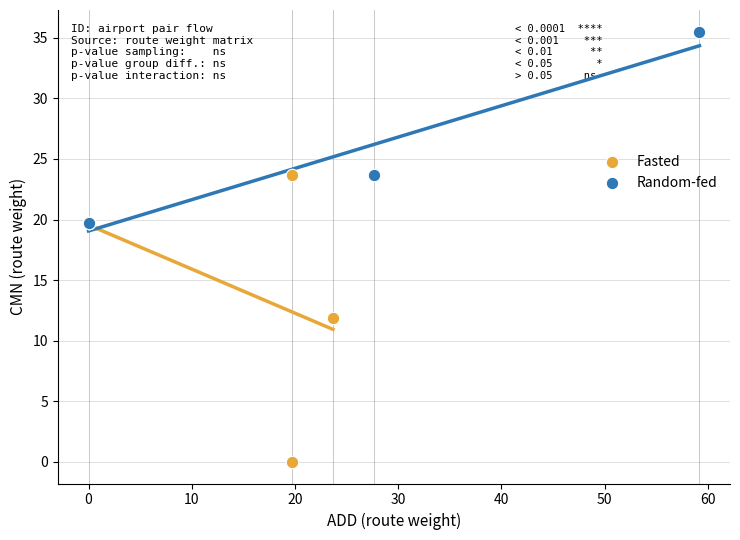

Which series reaches the minimum Y coordinate?

Fasted